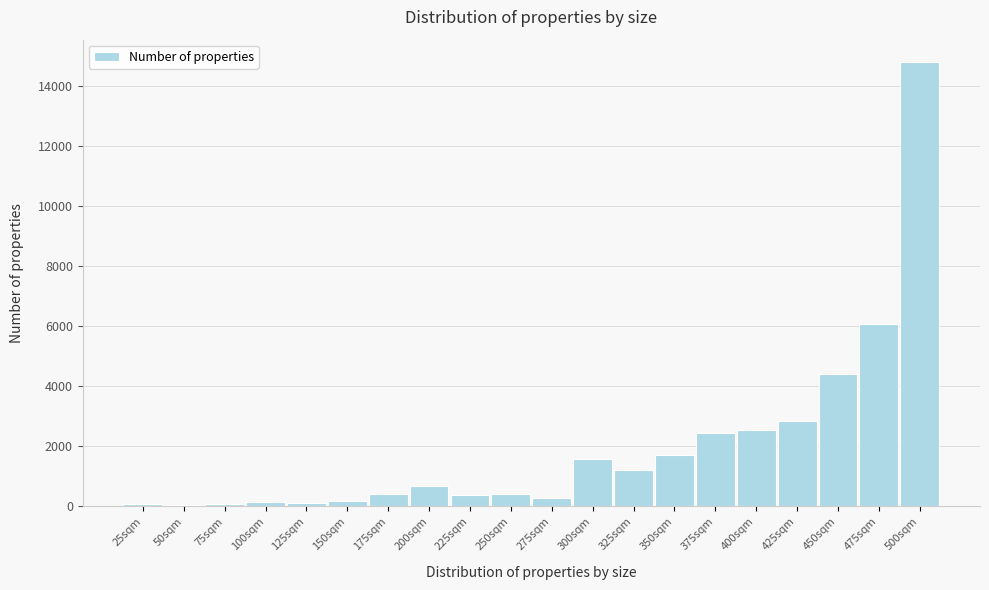

The chart shows a value of 6074 at 475sqm. True or false?

True